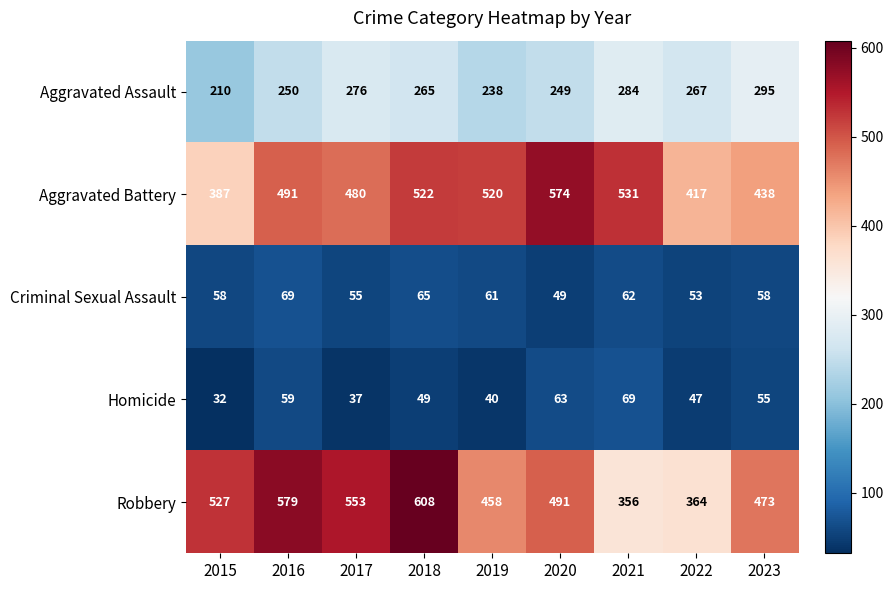

Between 2016 and 2020, which series saw the biggest shift?

Robbery